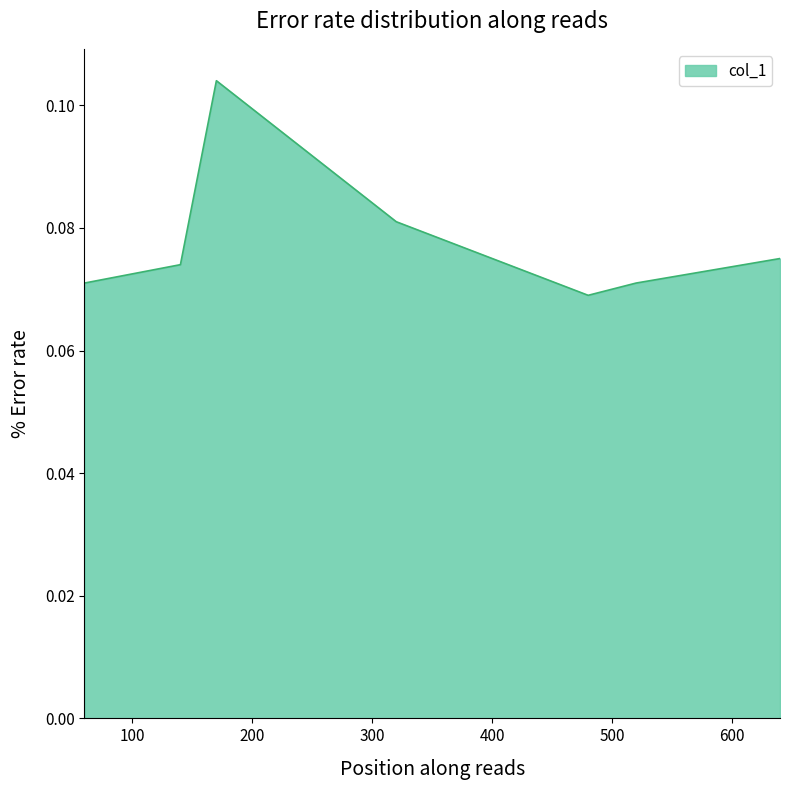

Count the values in the range 0 to 1.

7